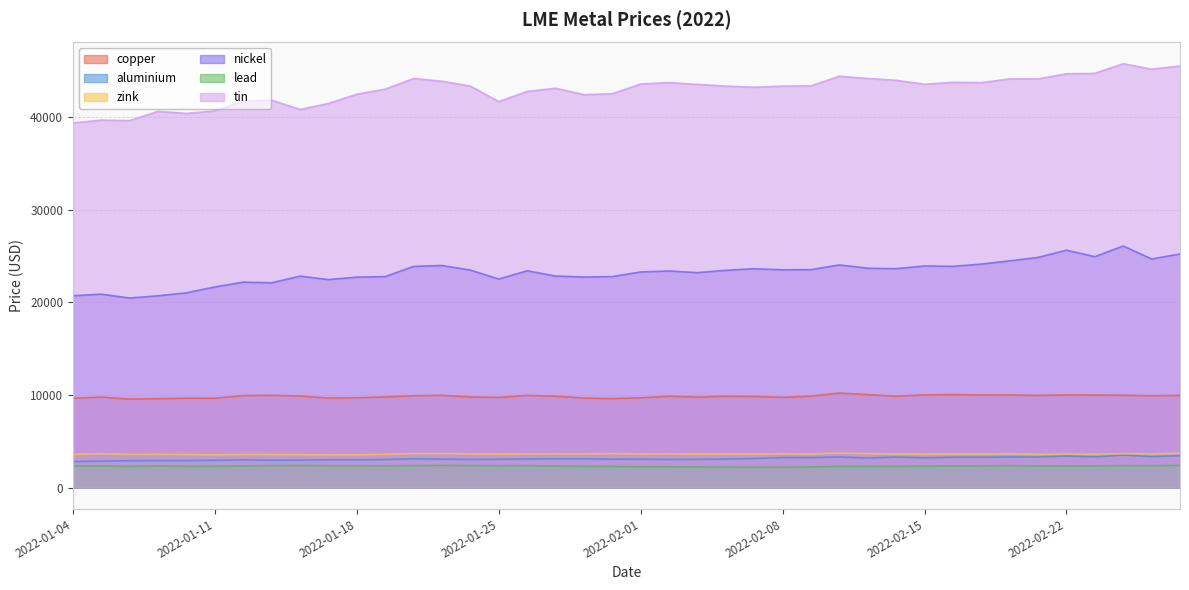

Does the chart have visible grid lines?

Yes